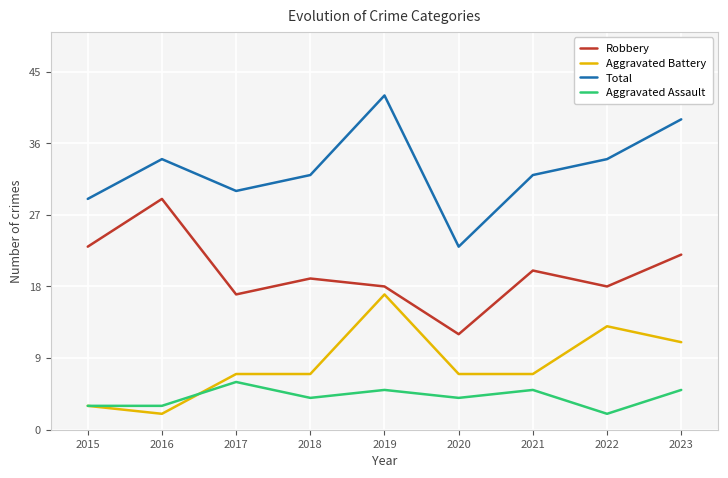

What is the sum of all Total values?

295